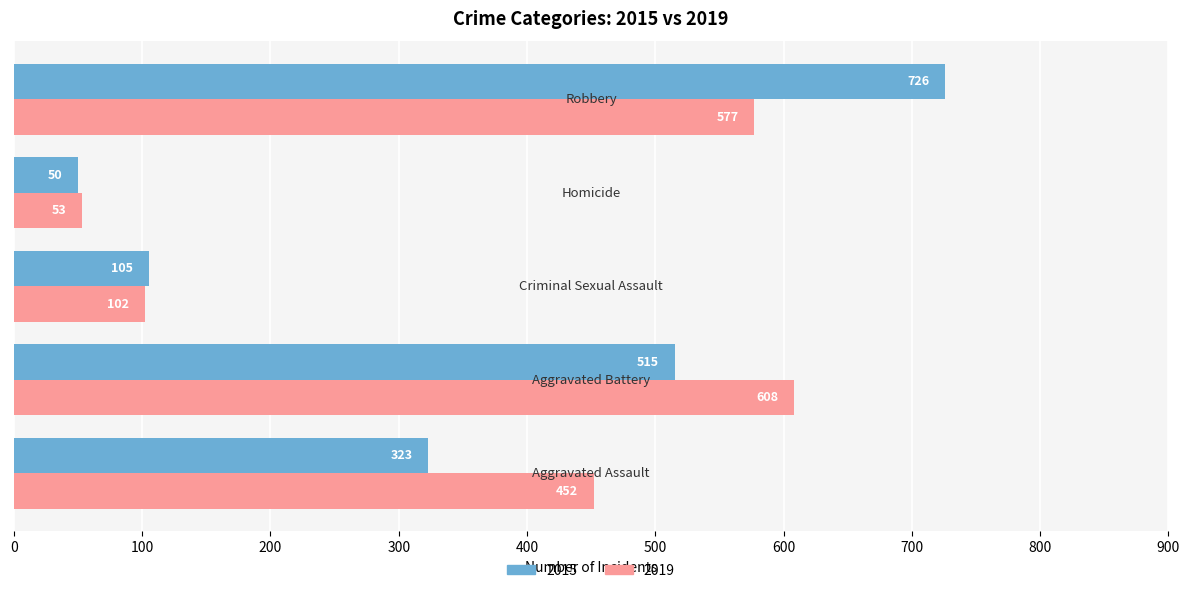

What is the difference between the second highest and minimum values in the 2019 series?

524